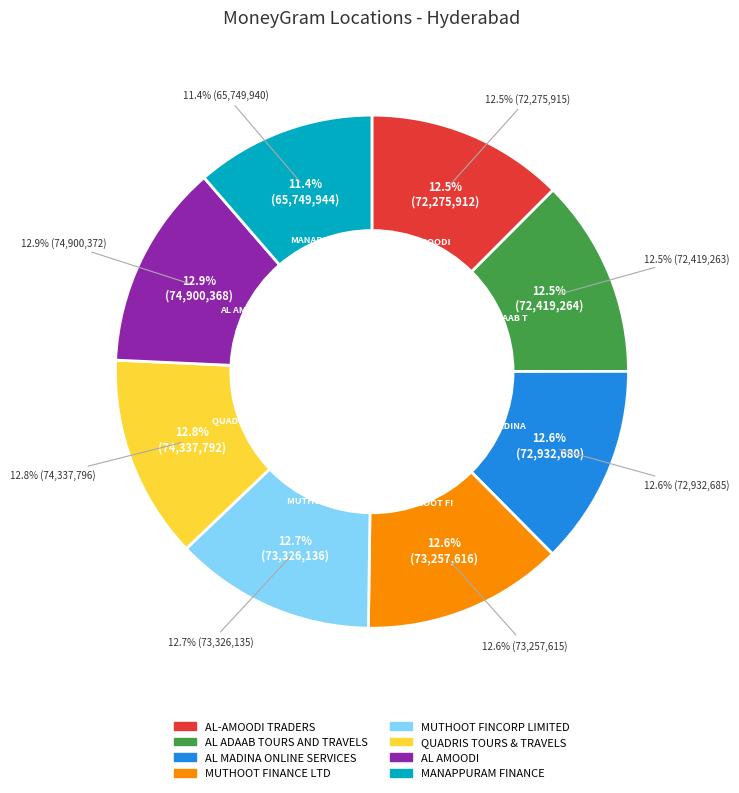

How many segments does this pie chart have?

8